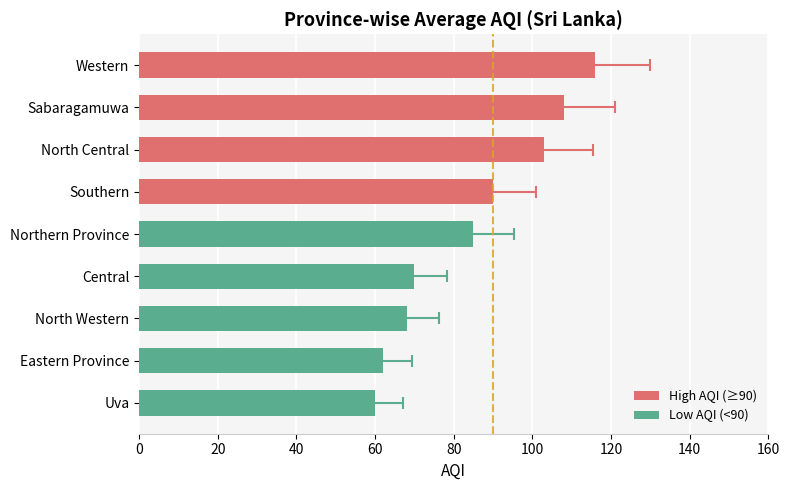

What is the change in value from Central to Sabaragamuwa?

+38